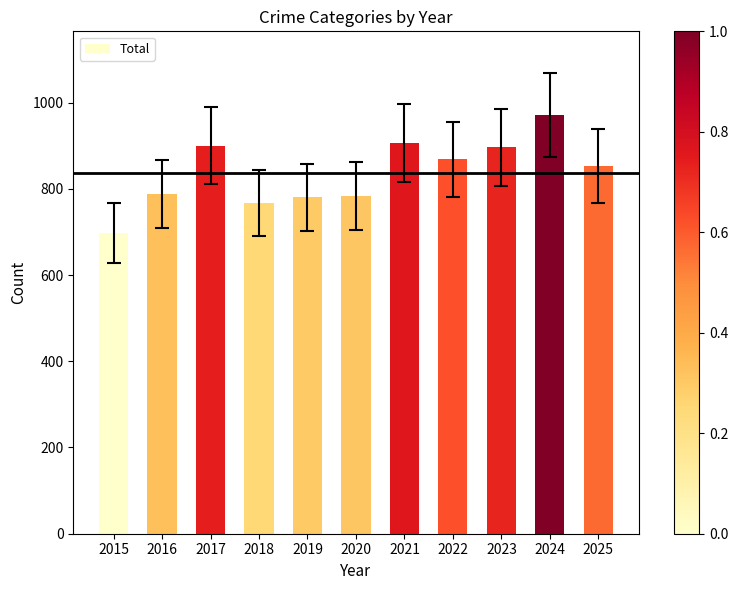

Where does the data first go above 853?

2017